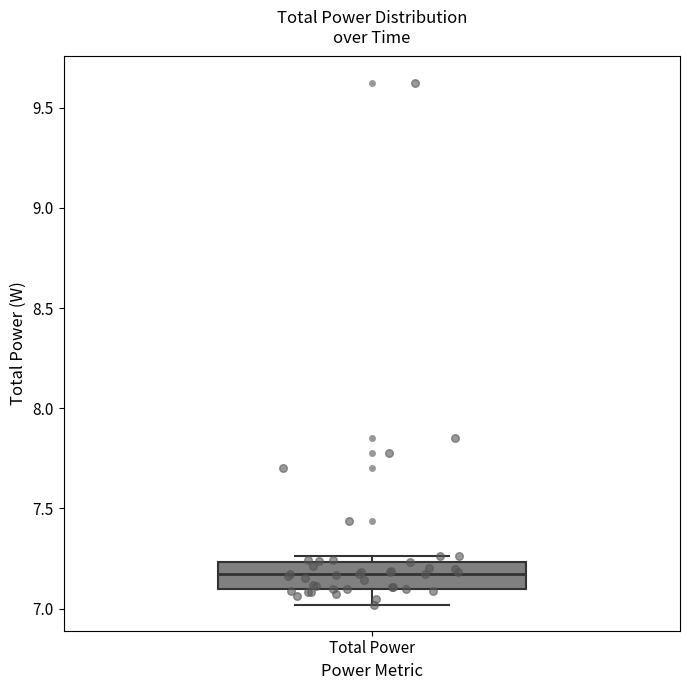

Where does the median line of the box for Total Power sit on the y-axis? The values are not printed on the chart, so give them approximately, as read against the axis.

7.15